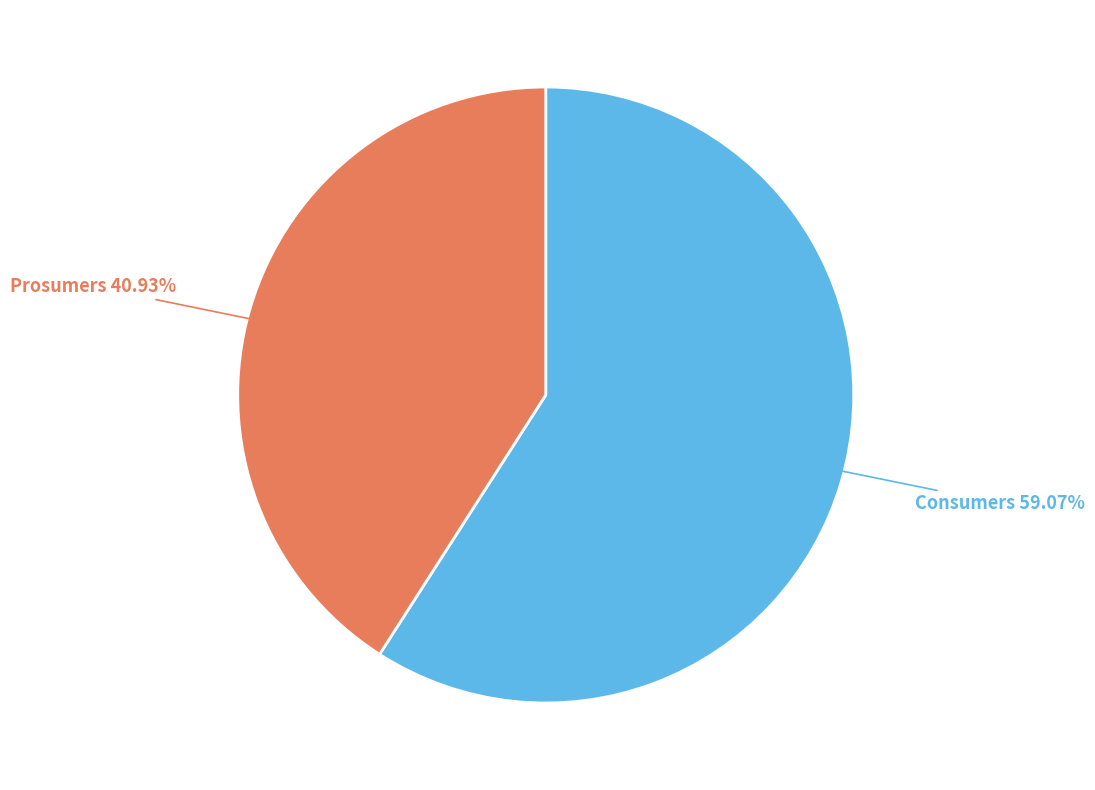

Does Consumers represent more than half of the total?

Yes